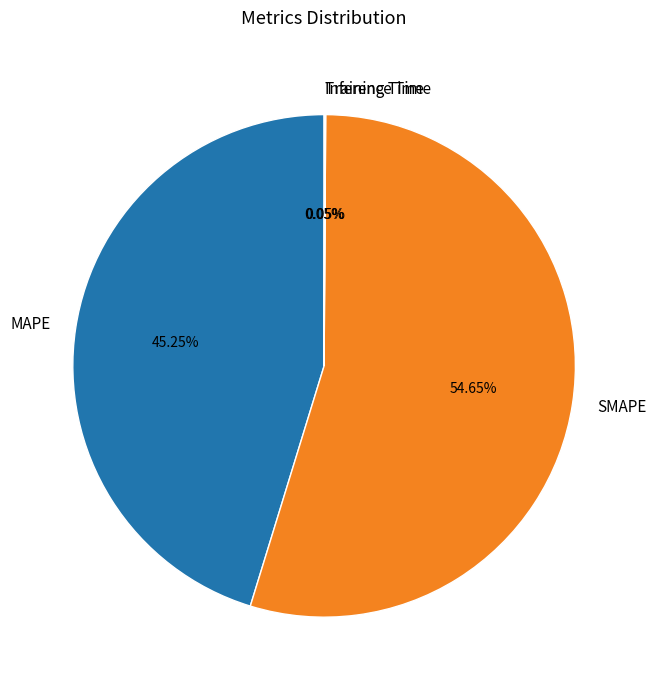

The MAPE slice represents 45% of the pie. True or false?

True